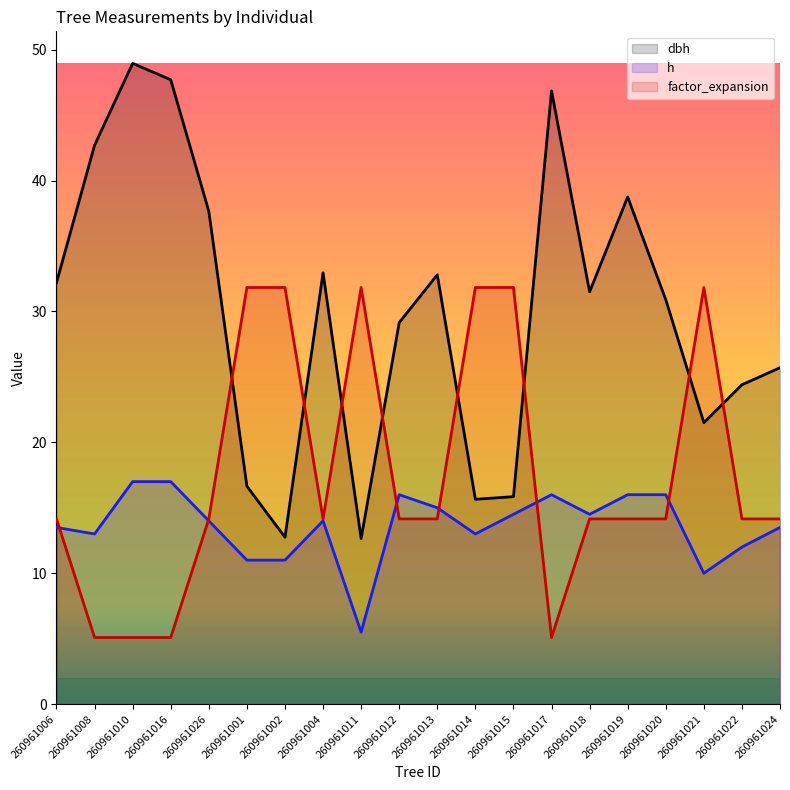

What are all the series names shown in the legend?

dbh, h, factor_expansion